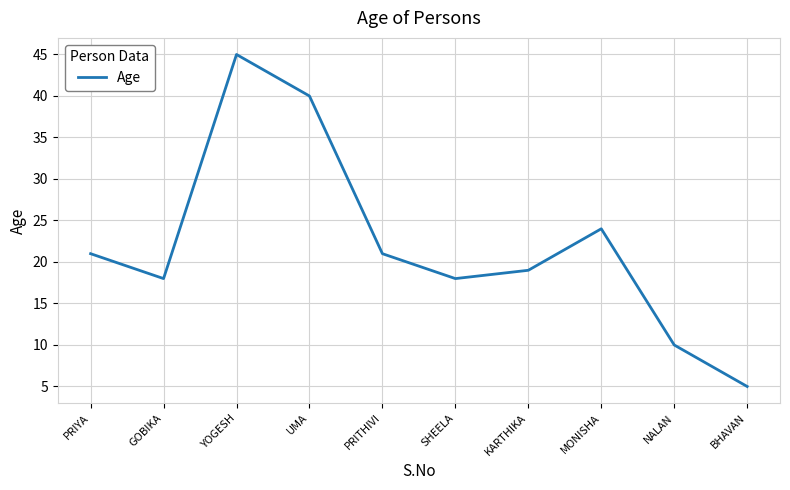

The chart shows a value of 21 at PRITHIVI. True or false?

True